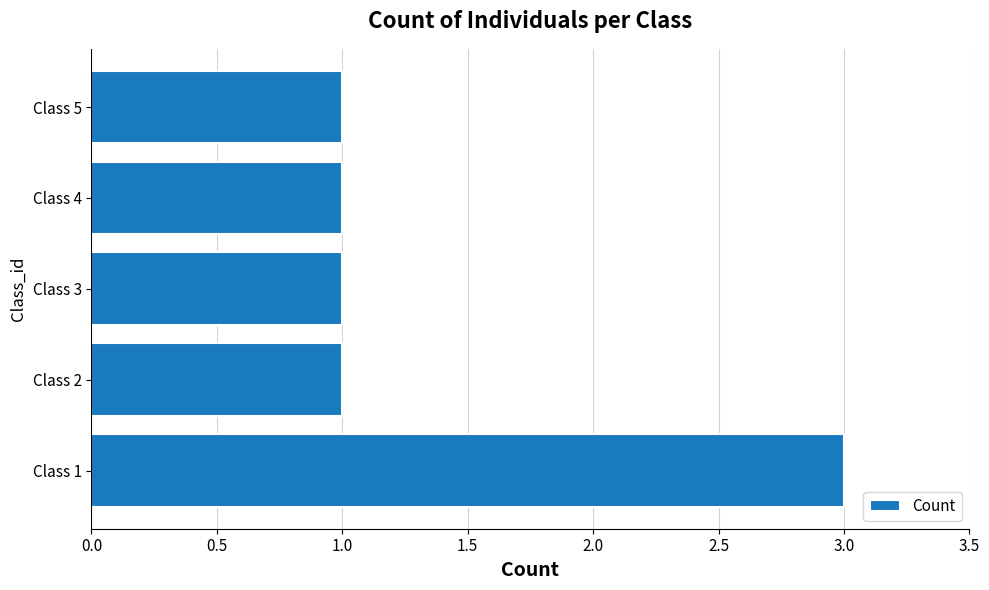

What is the maximum value shown in the chart?

3